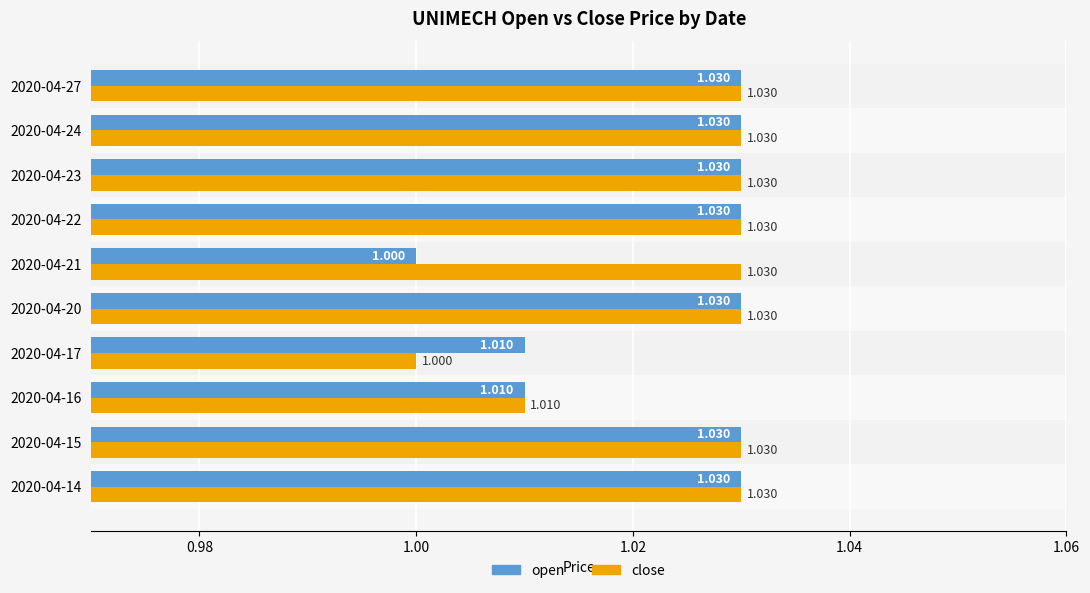

Which series has the largest total across all categories?

close